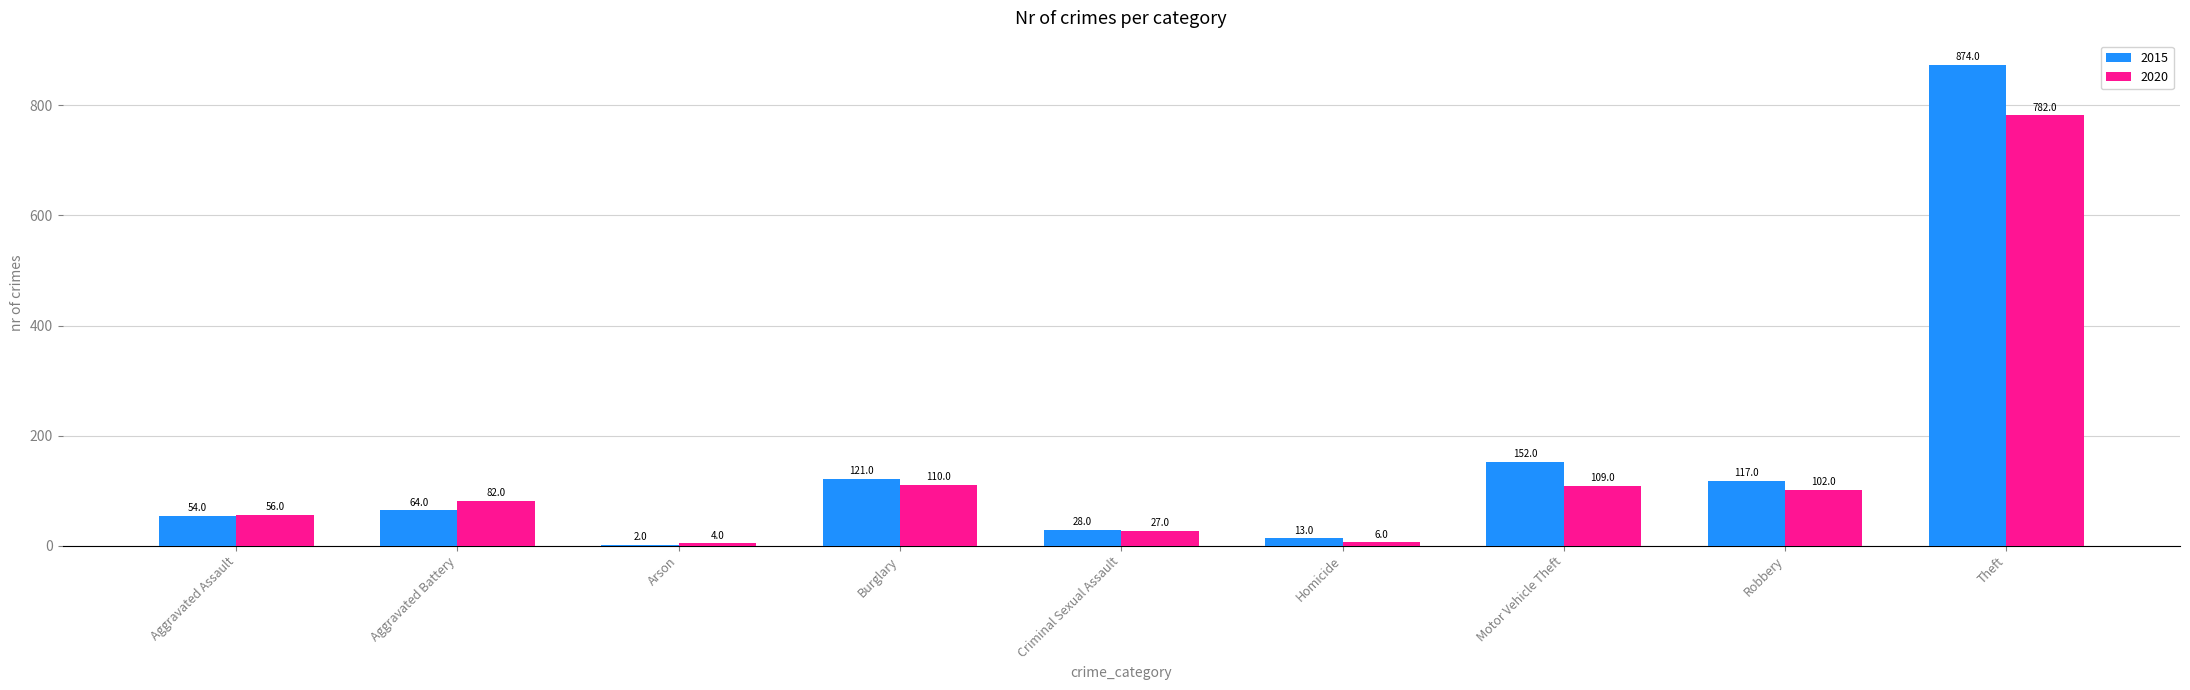

Reading left to right, what are all the values shown in this chart?

2015: Aggravated Assault=54	Aggravated Battery=64	Arson=2	Burglary=121	Criminal Sexual Assault=28	Homicide=13	Motor Vehicle Theft=152	Robbery=117	Theft=874
2020: Aggravated Assault=56	Aggravated Battery=82	Arson=4	Burglary=110	Criminal Sexual Assault=27	Homicide=6	Motor Vehicle Theft=109	Robbery=102	Theft=782